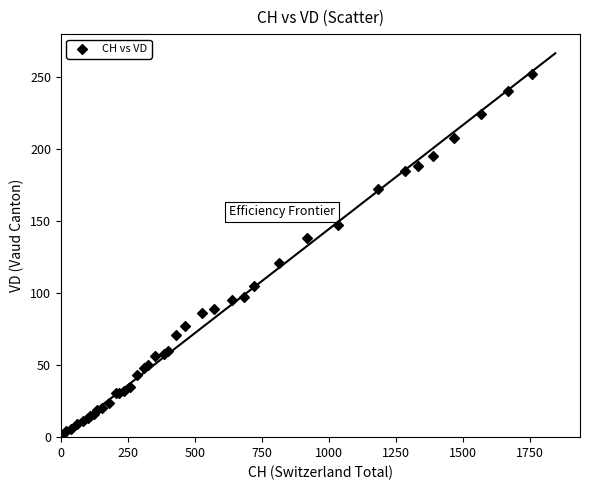

What Y value in the scatter plot is closest to 126?

121